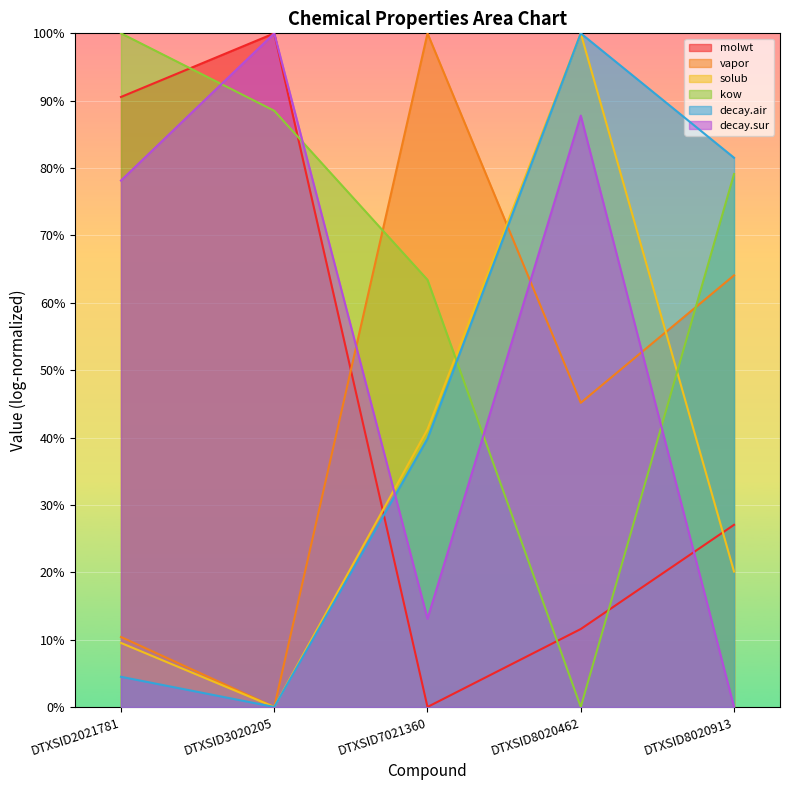

At which category does the chart reach its minimum across all series?

DTXSID7021360